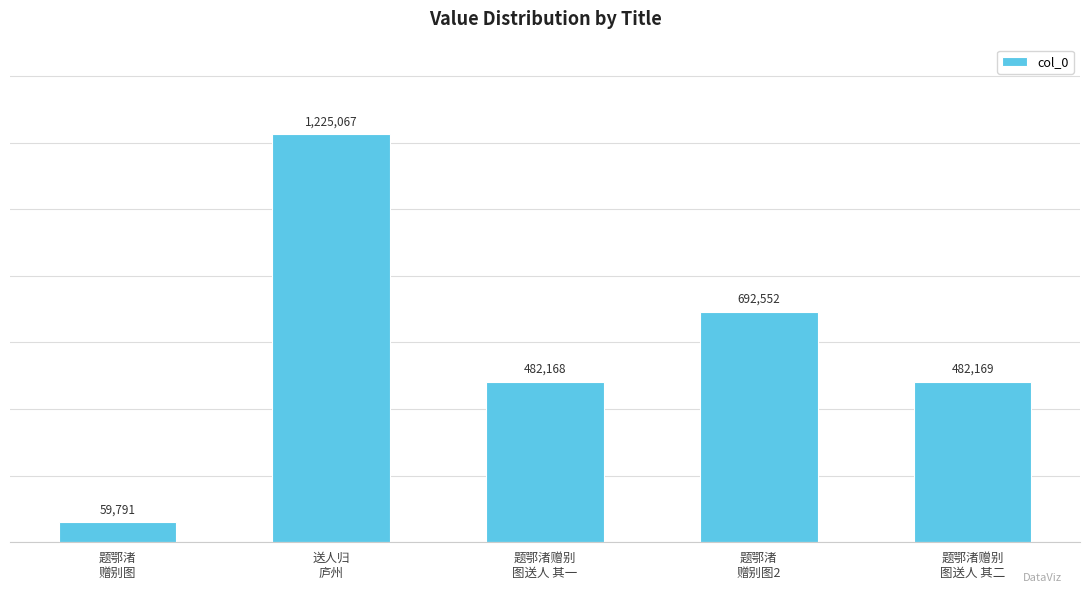

Rank the categories by value from lowest to highest.

题鄂渚
赠别图, 题鄂渚赠别
图送人 其一, 题鄂渚赠别
图送人 其二, 题鄂渚
赠别图2, 送人归
庐州